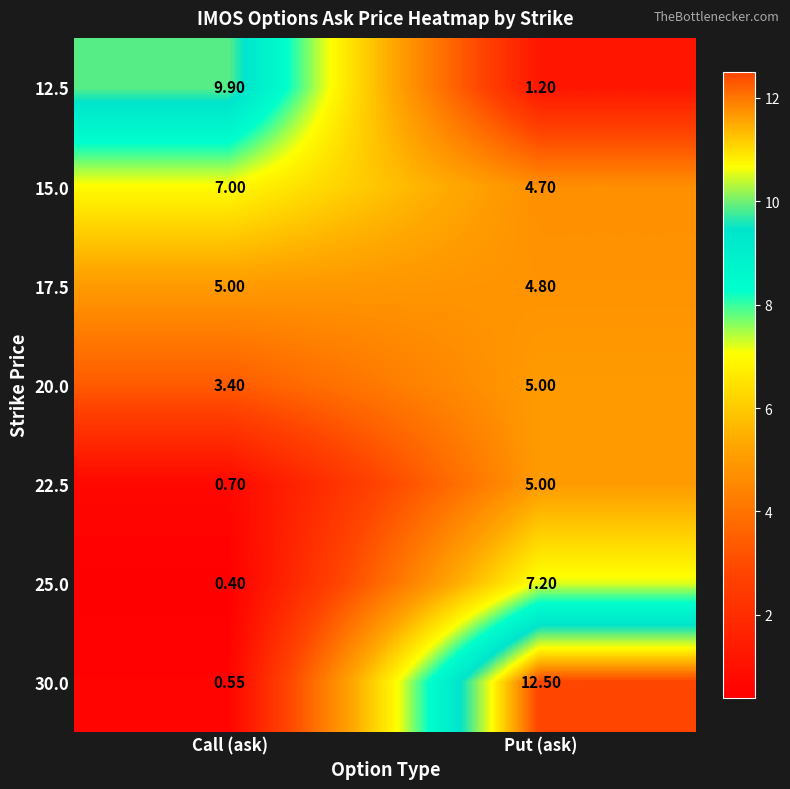

At which category is the sum across all series the highest?

Put (ask)